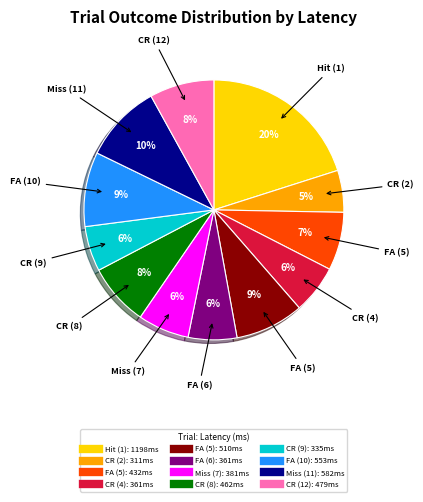

To the nearest percent, what is the average slice percentage?

8%